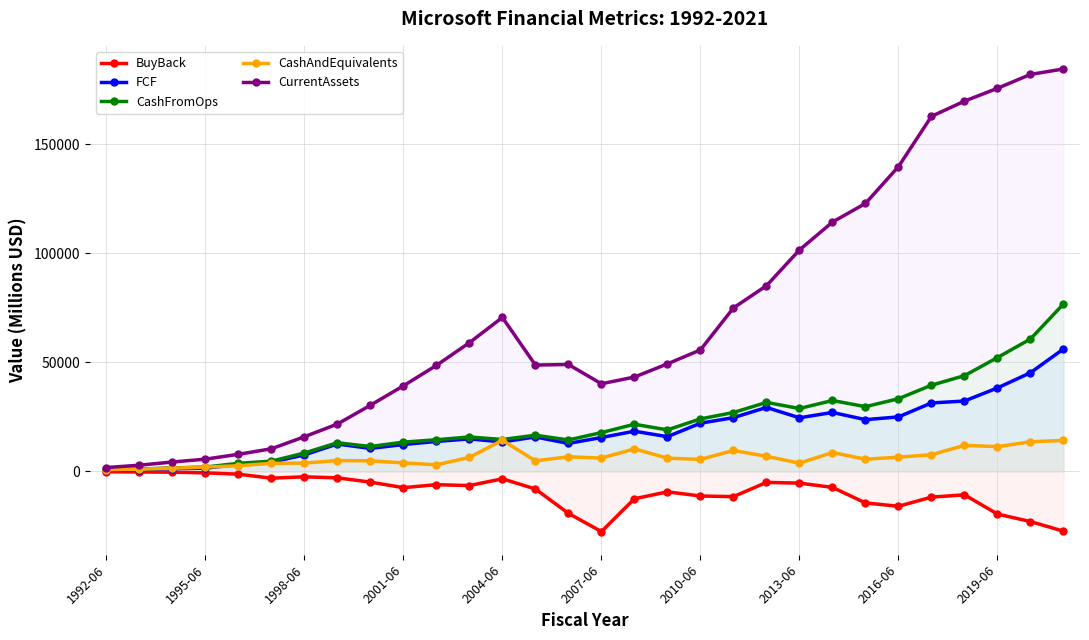

Which series has the widest spread of values?

CurrentAssets